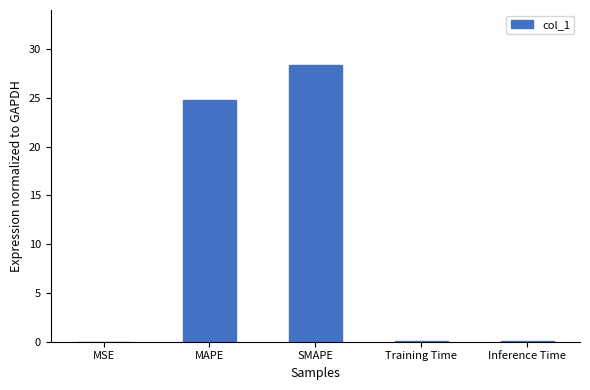

What is the sum of all values?

53.3